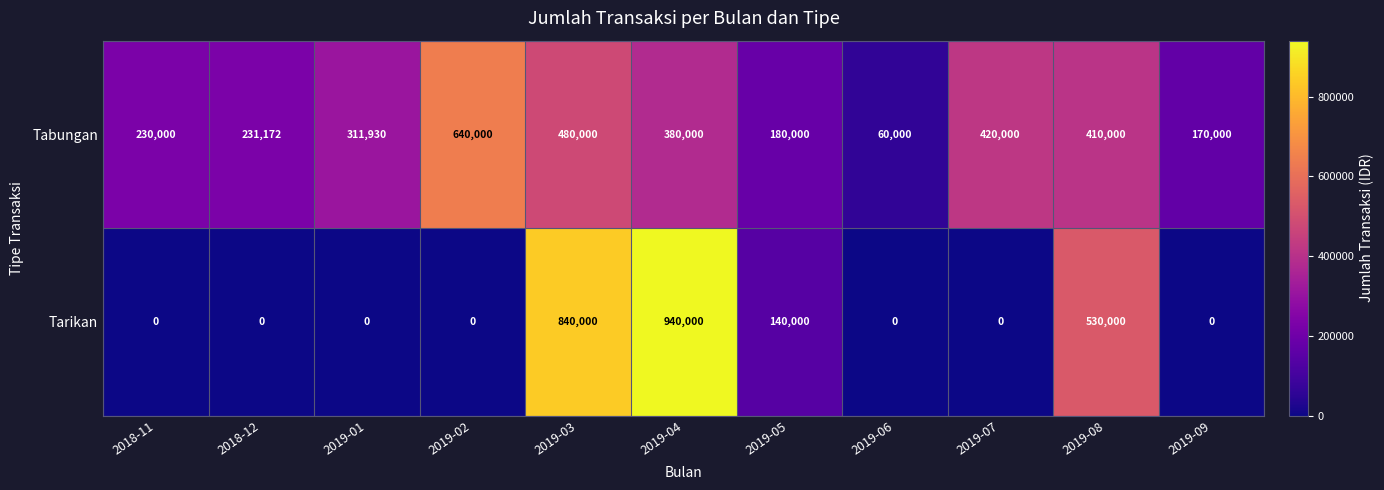

What is the total value across all series at 2019-05?

320000